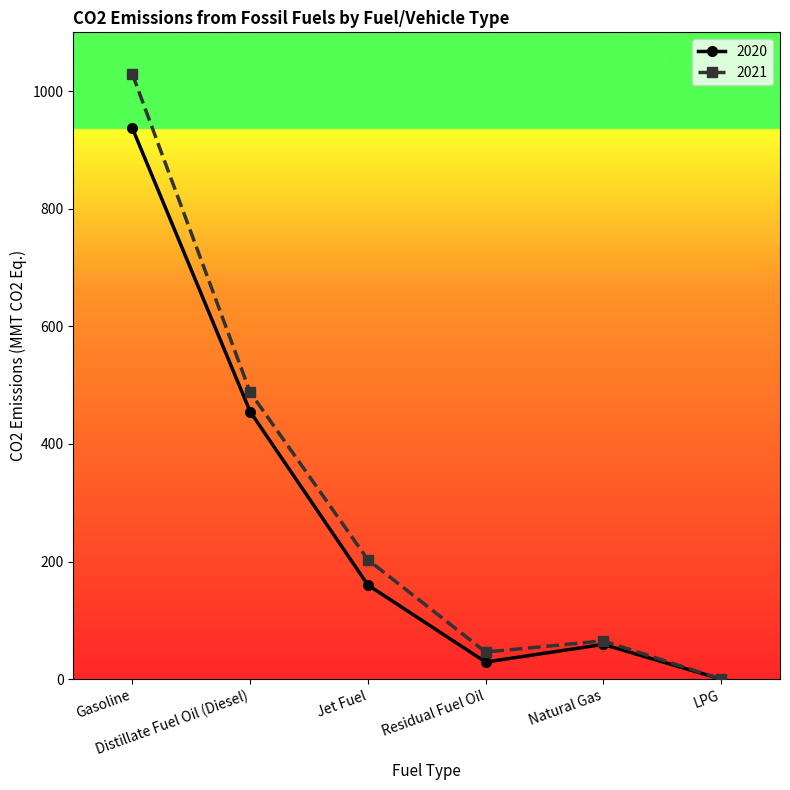

At which category is the sum across all series the highest?

Gasoline